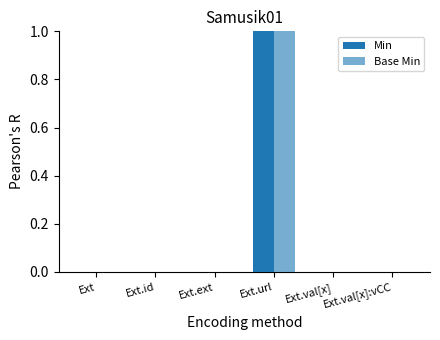

At how many categories does at least one series exceed 0?

1